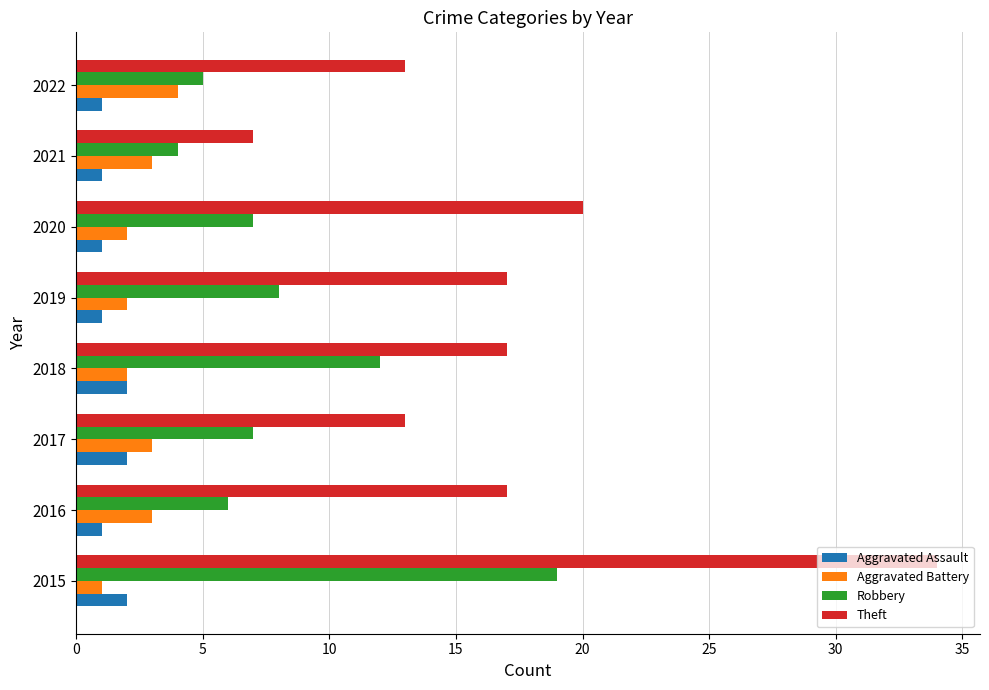

What is the difference between the maximum and minimum values in the Robbery series?

15